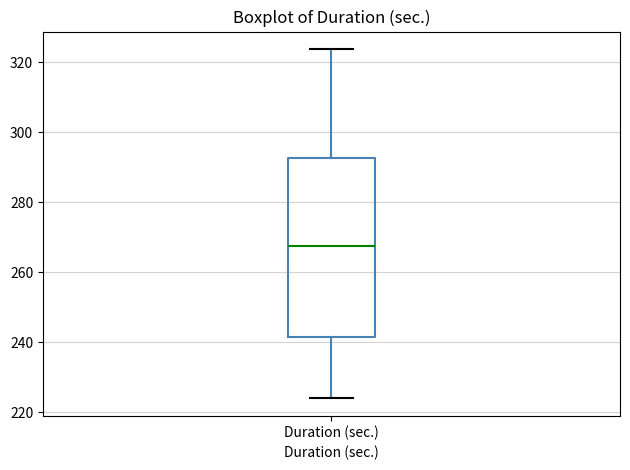

Where is the lower edge of the box for Duration (sec.) on the y-axis? The values are not printed on the chart, so give them approximately, as read against the axis.

242